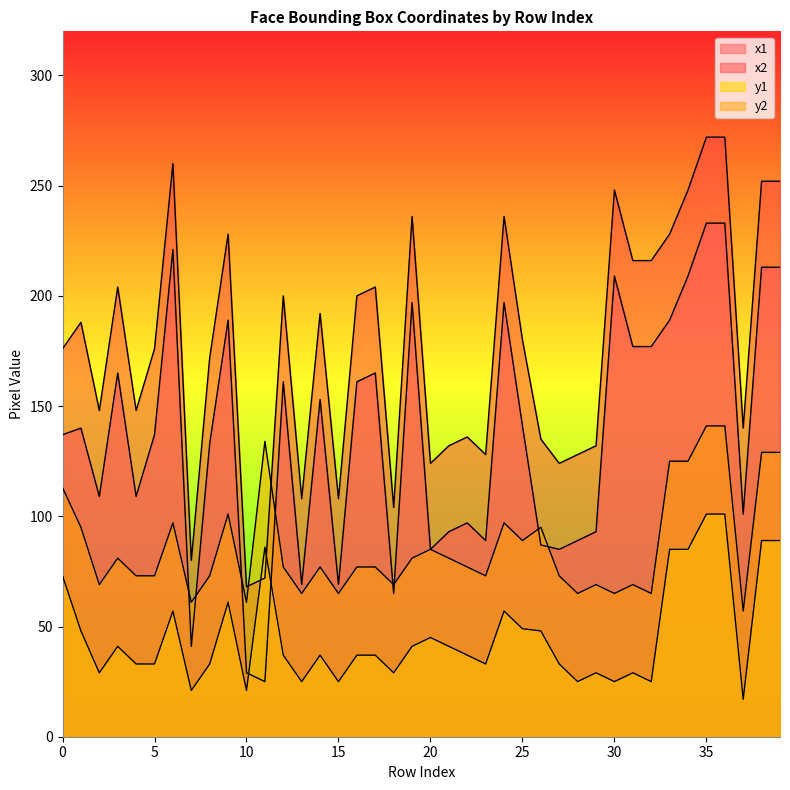

Does the chart display data point markers on the line(s)?

No